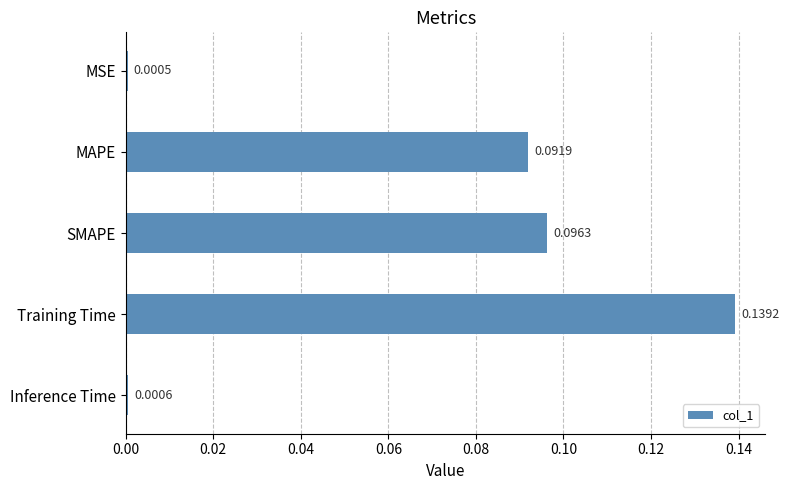

Rank the categories by value from highest to lowest.

Training Time, SMAPE, MAPE, Inference Time, MSE